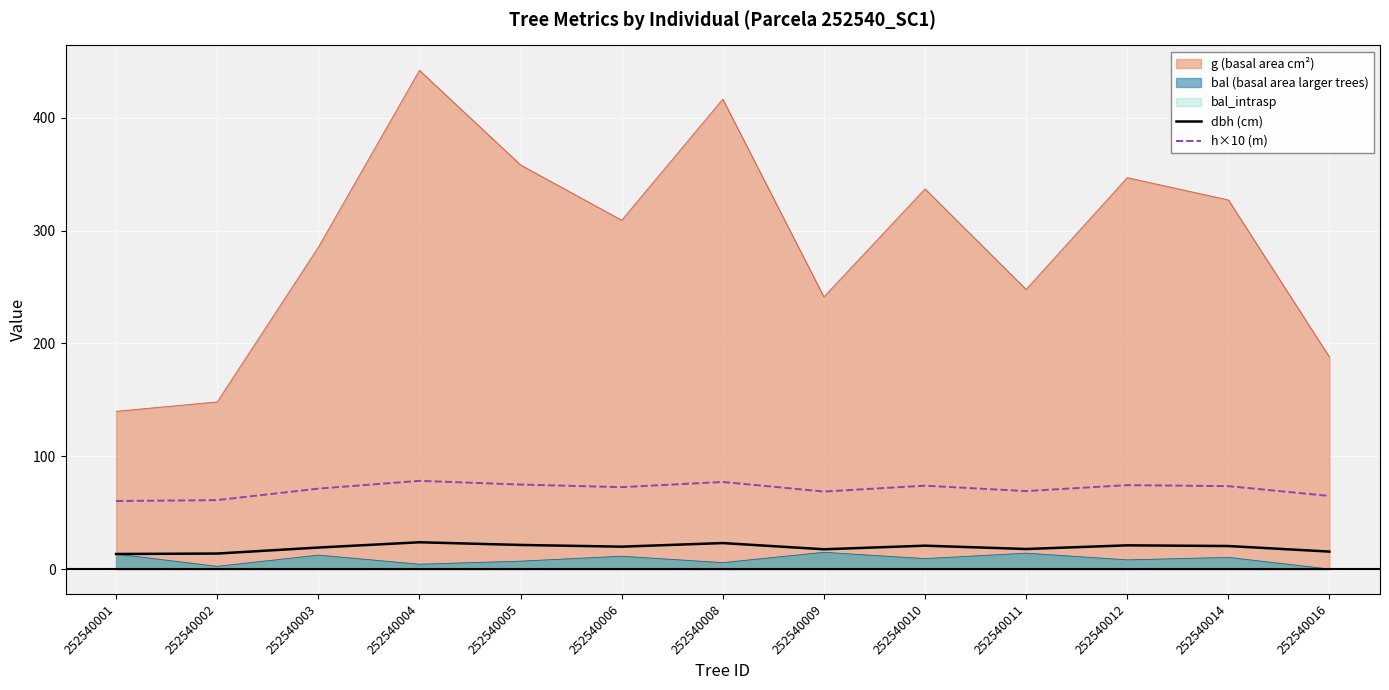

The dbh (cm) series shows 21.4 at 252540005. True or false?

True